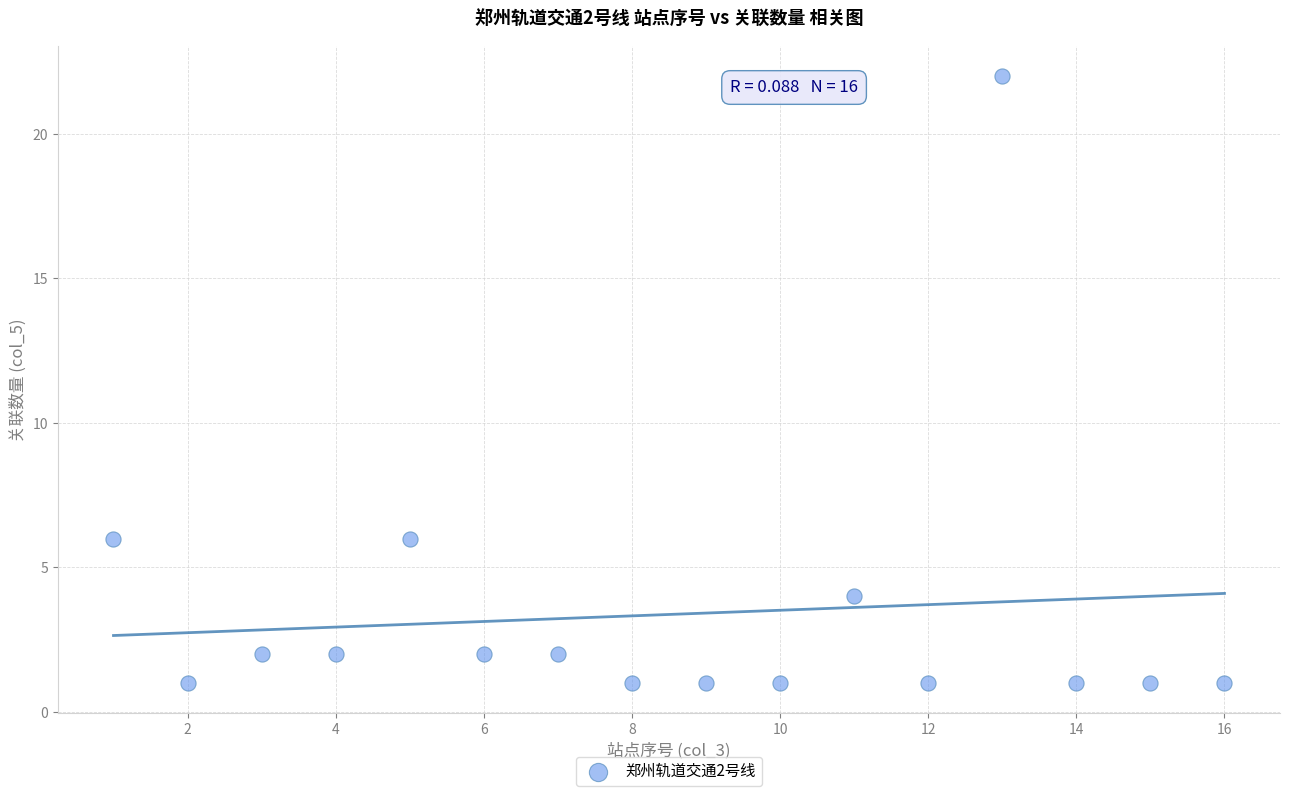

What is the range of X values (max minus min)?

15